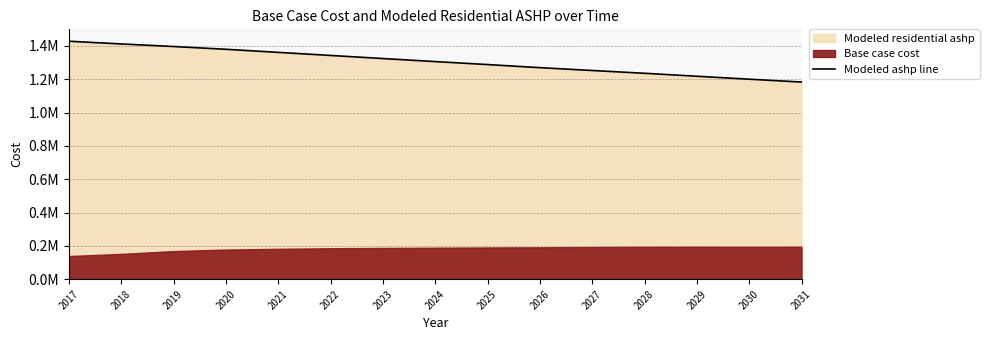

List the labels in order of value, smallest first.

2031, 2030, 2029, 2028, 2027, 2026, 2025, 2024, 2023, 2022, 2021, 2020, 2019, 2018, 2017